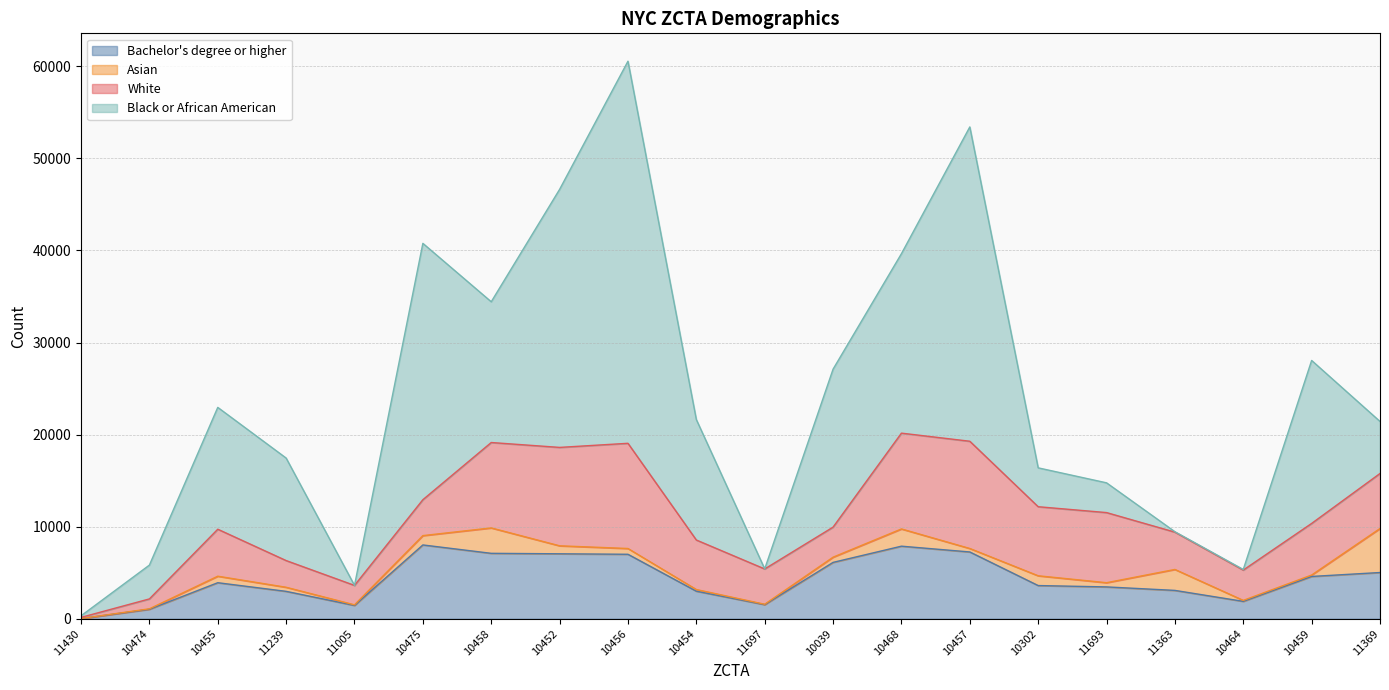

How many data points in Asian are less than 567?

10